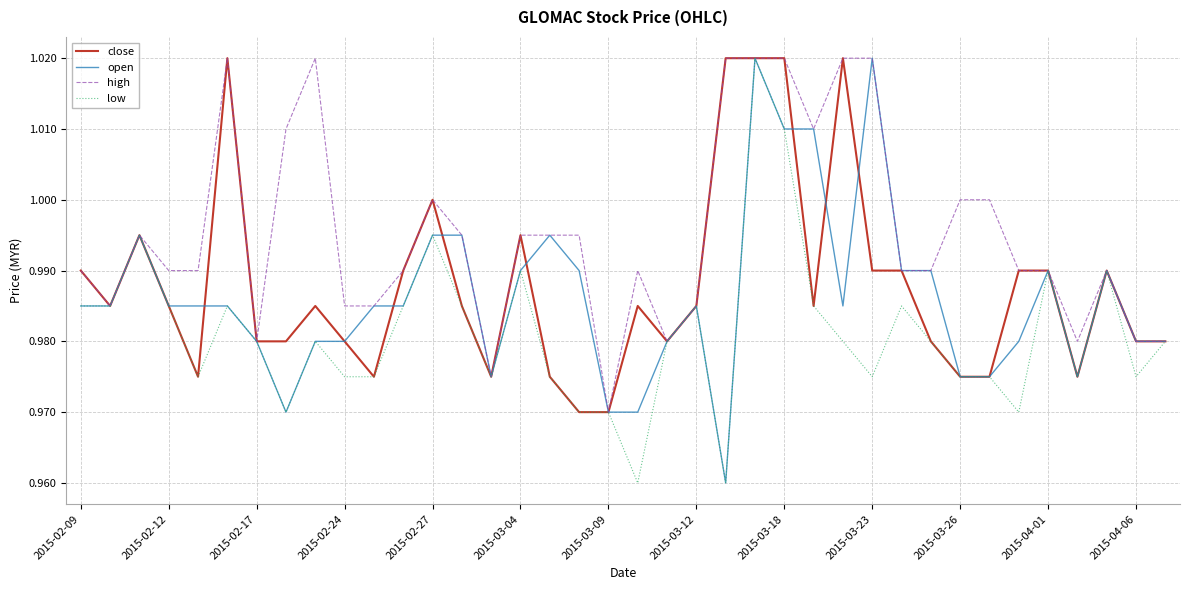

Which series has the largest total across all categories?

high